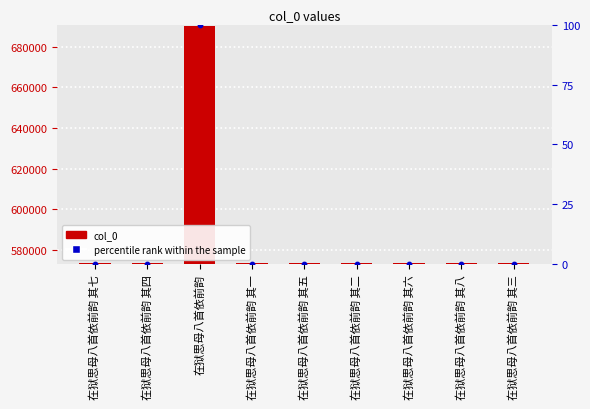

At how many categories does at least one series exceed 621163?

1